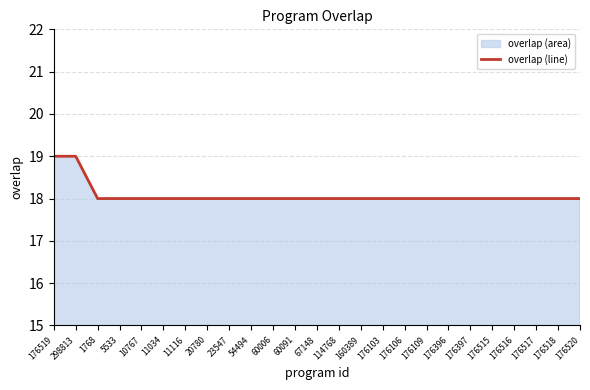

Where is the data nearest to the value 18?

1768